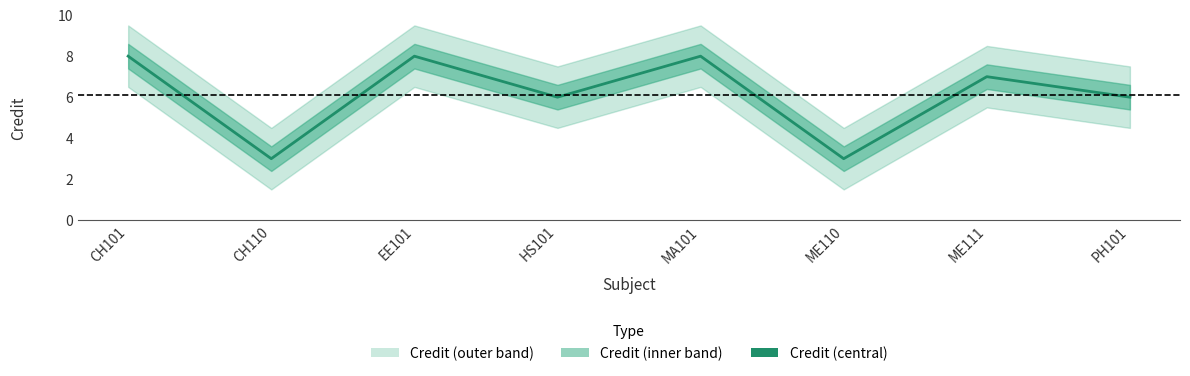

What is the label of the 3rd point from the left?

EE101